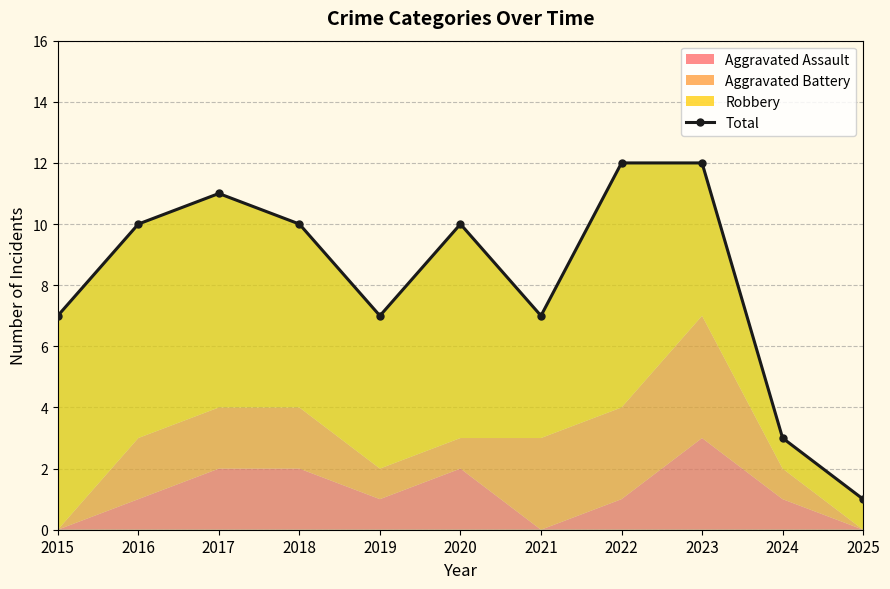

Count the number of categories in the chart.

11